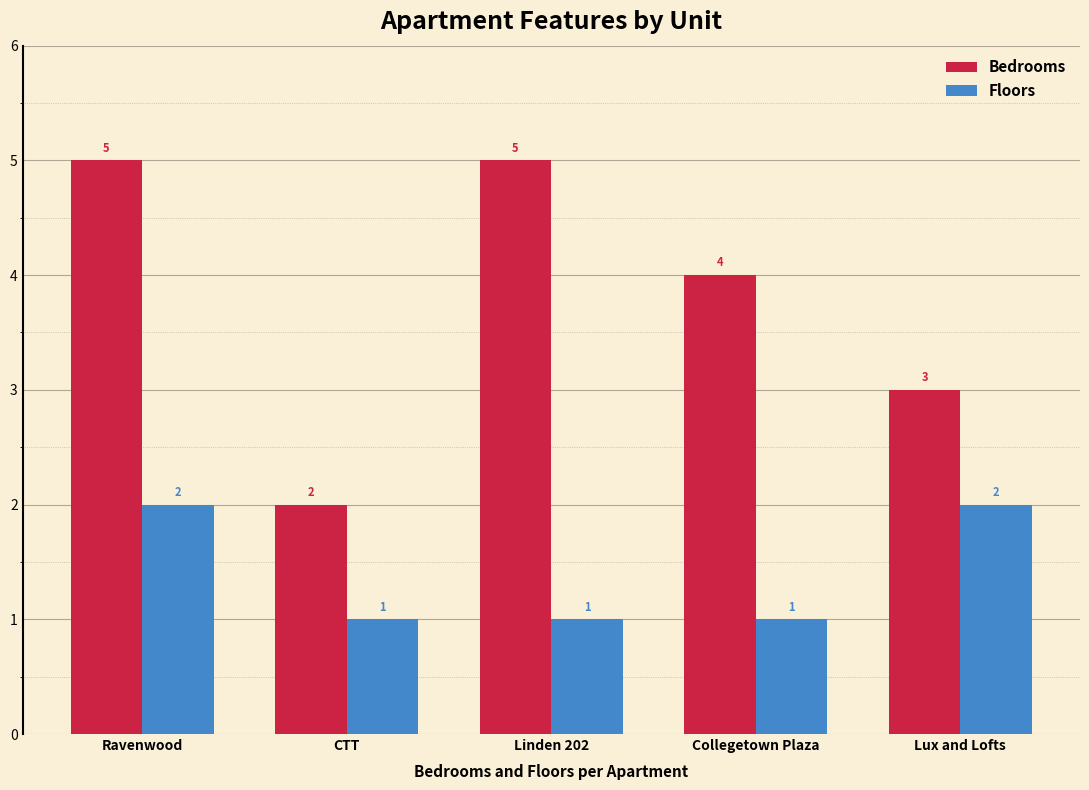

Reading left to right, what are all the values shown in this chart?

Bedrooms: 5	2	5	4	3
Floors: 2	1	1	1	2